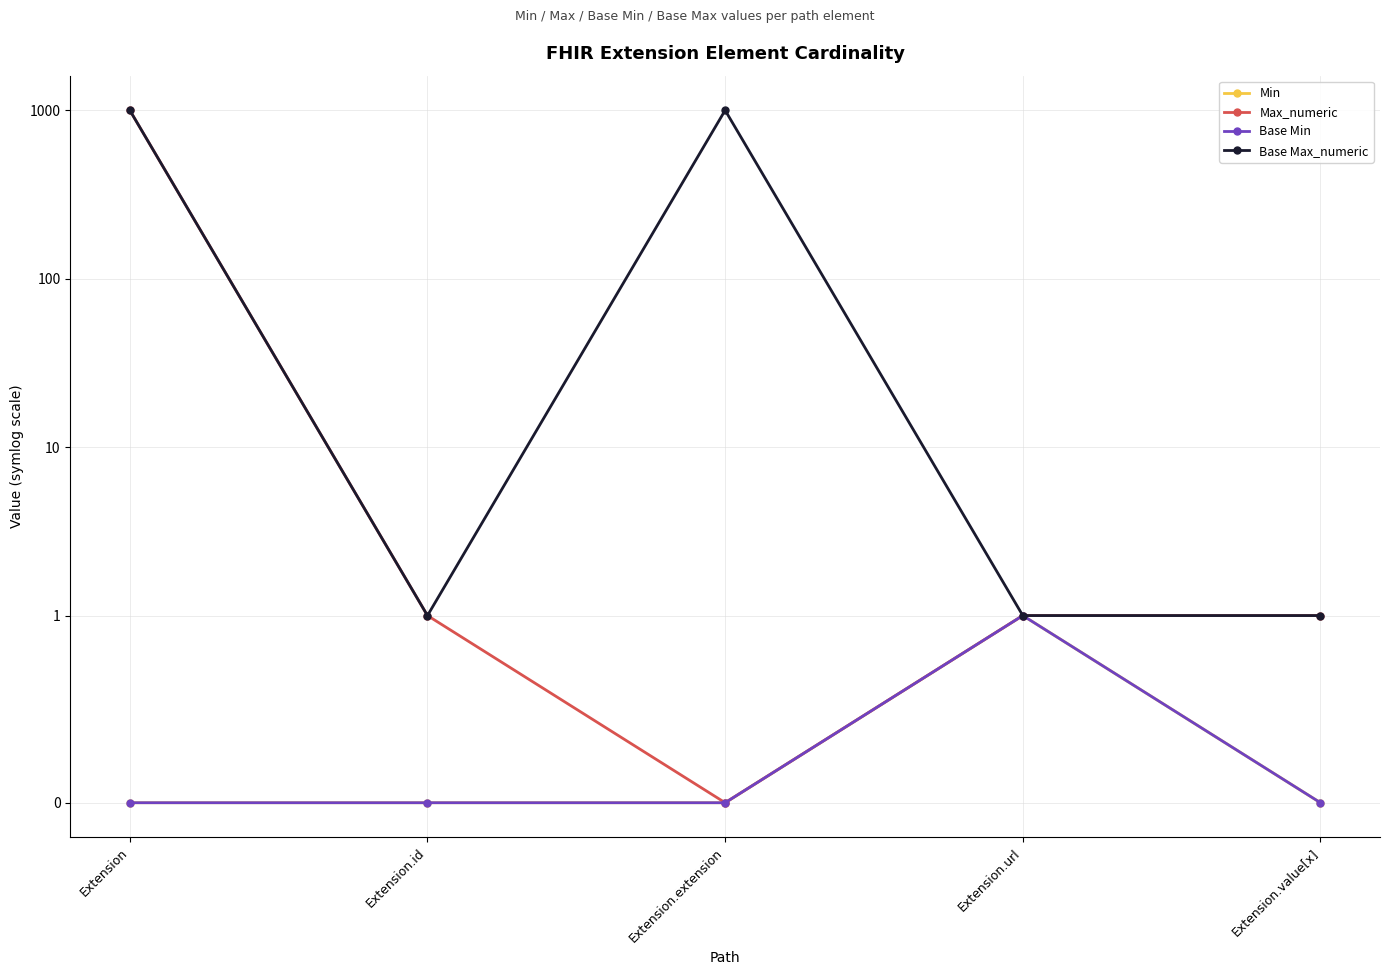

At which label does Min reach its peak?

Extension.url